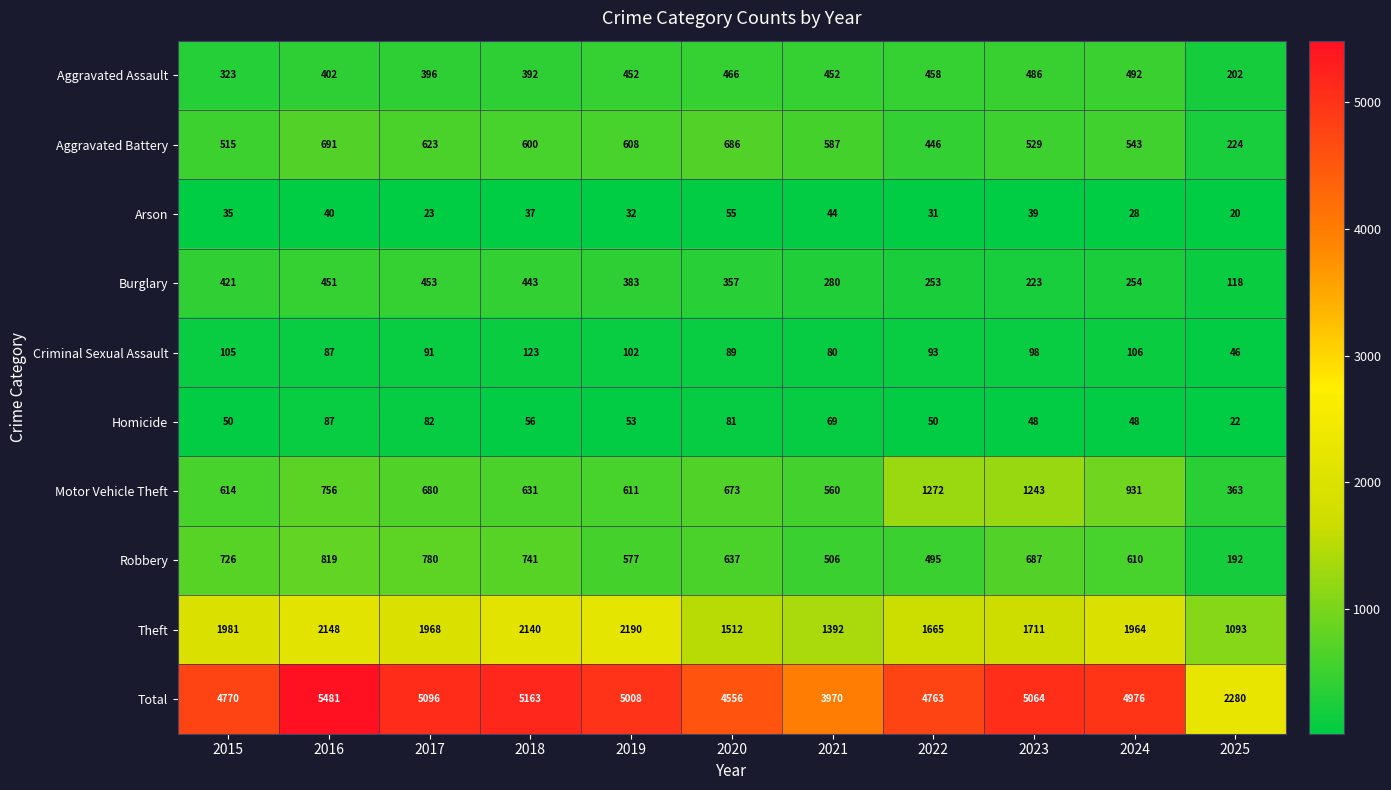

Where is Arson nearest to the value 37?

2018